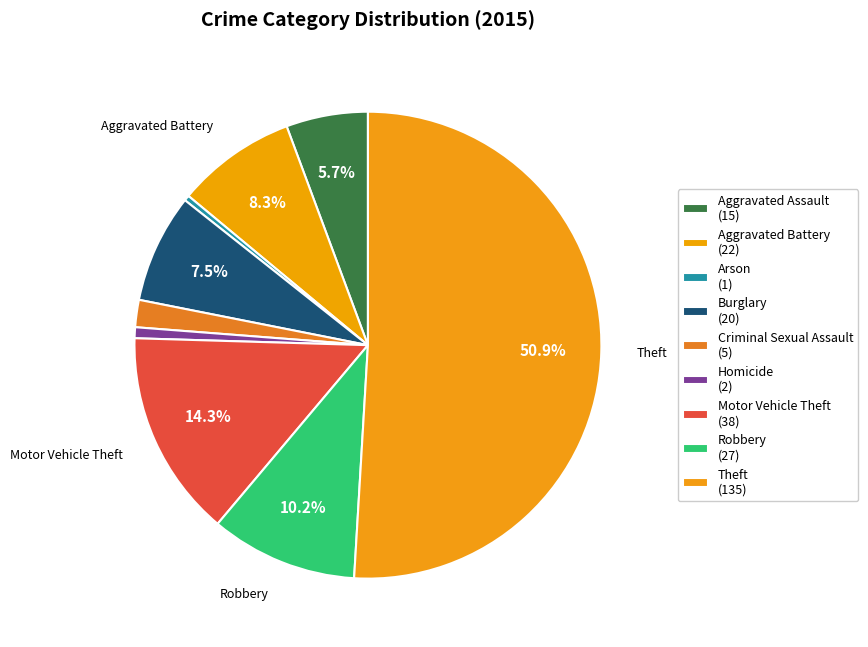

Rank the categories by value from lowest to highest.

Arson, Homicide, Criminal Sexual Assault, Aggravated Assault, Burglary, Aggravated Battery, Robbery, Motor Vehicle Theft, Theft